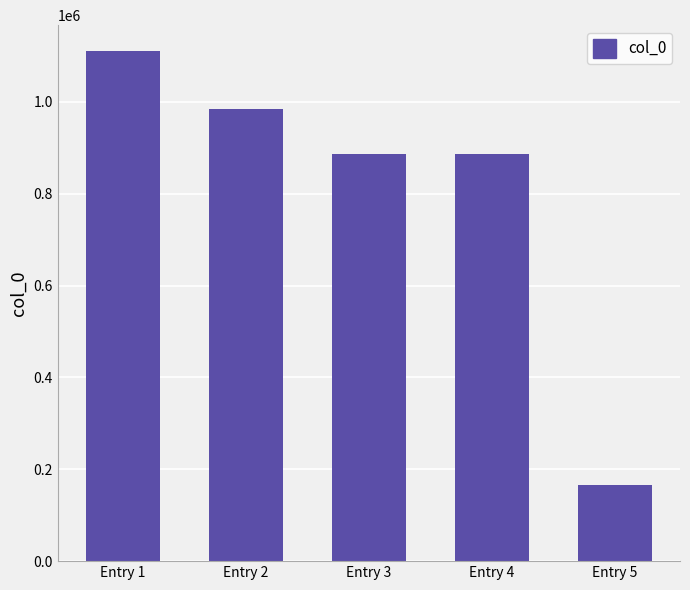

What is the value of the 1st bar from the left?

1111481